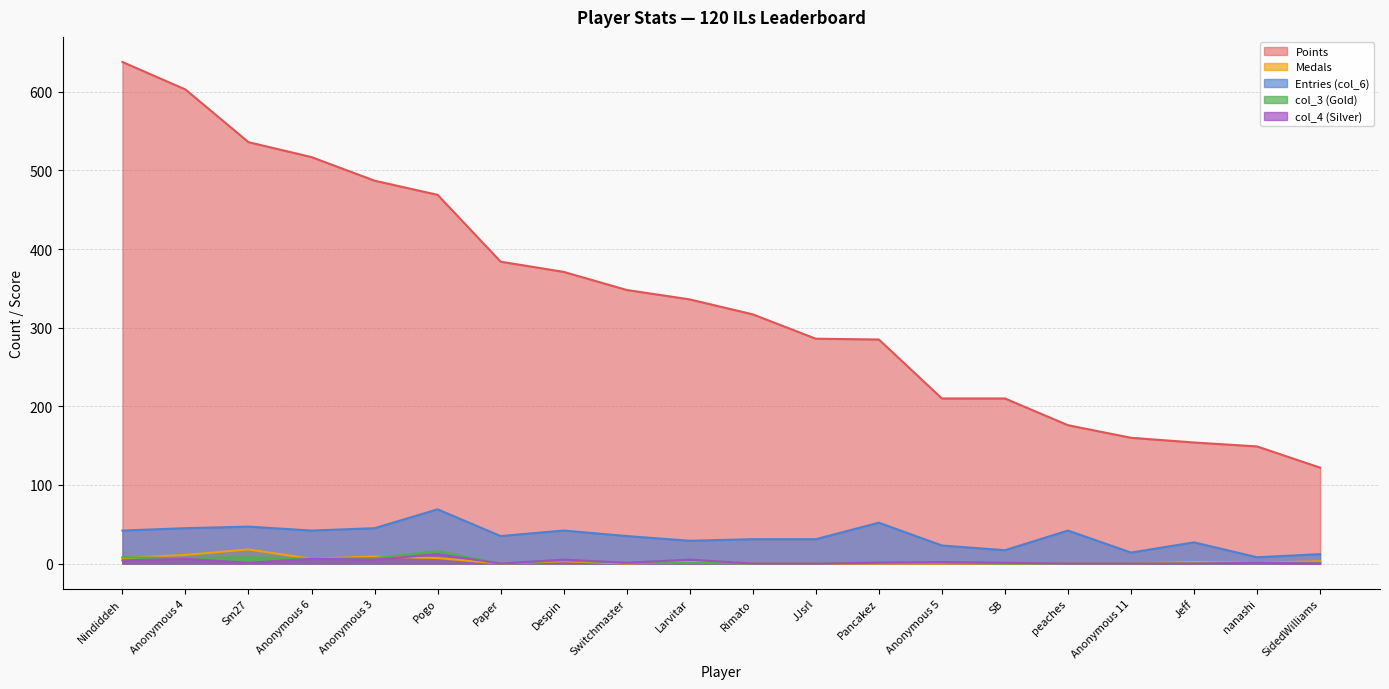

How many interior local valleys does the col_4 series have?

4